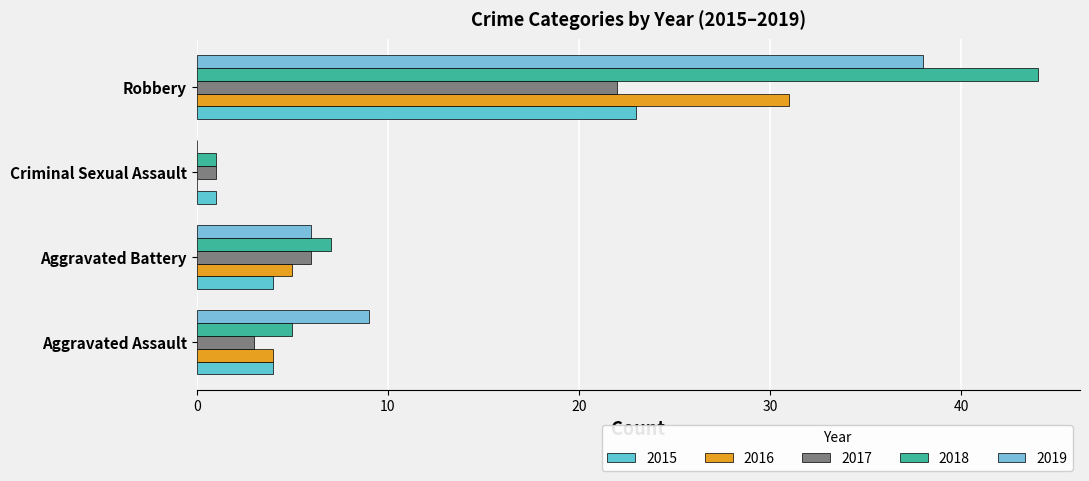

Where is 2016 nearest to the value 15?

Aggravated Battery